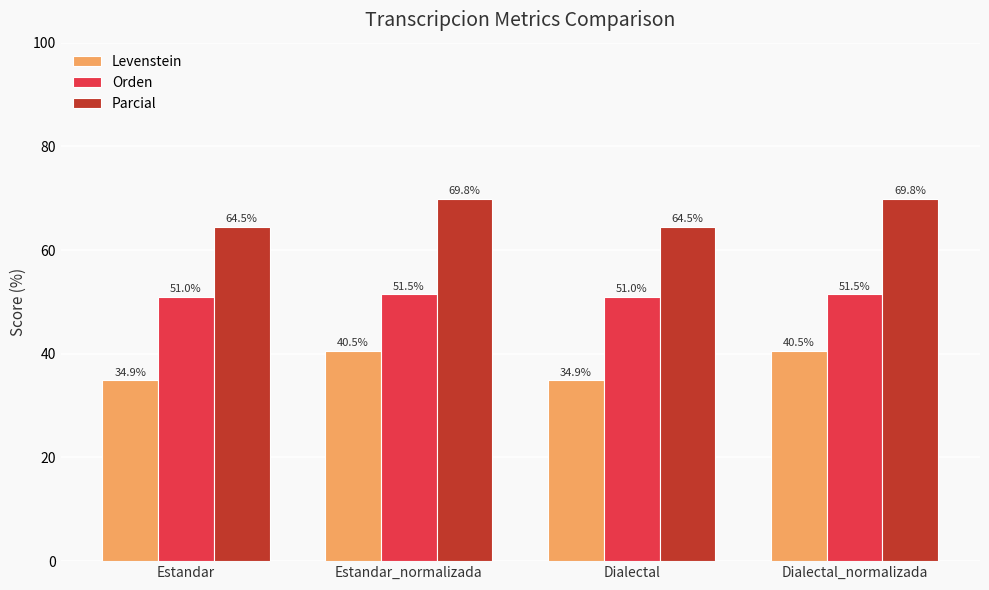

Is it true that Levenstein equals 34.9 at Estandar?

True